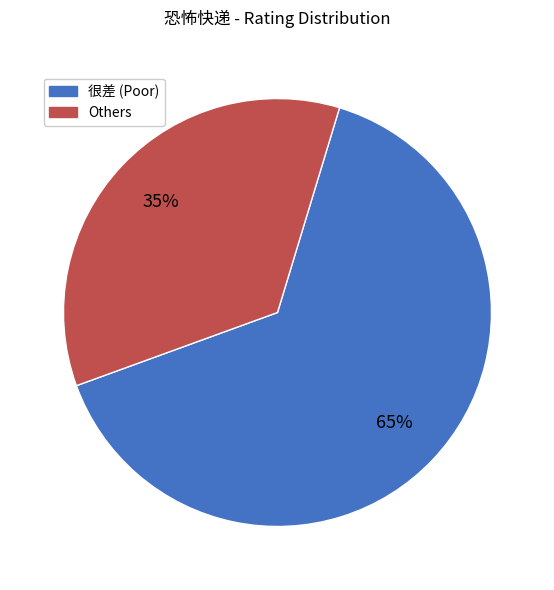

Rank the categories by value from highest to lowest.

很差 (Poor), Others